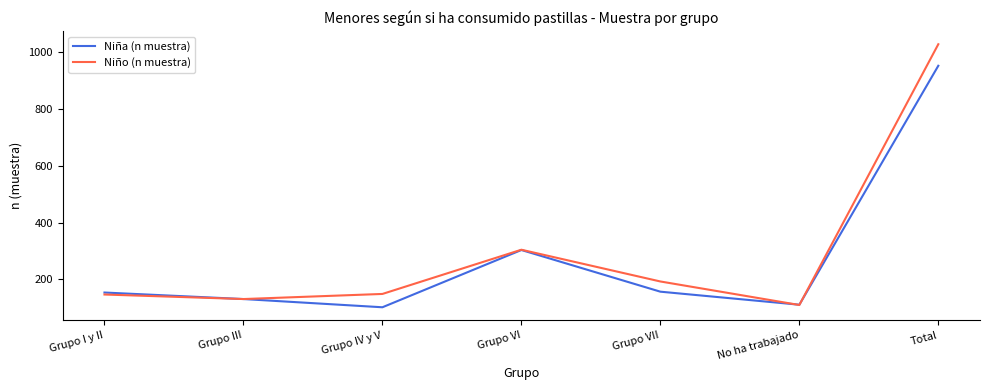

What position from the left is Total?

7